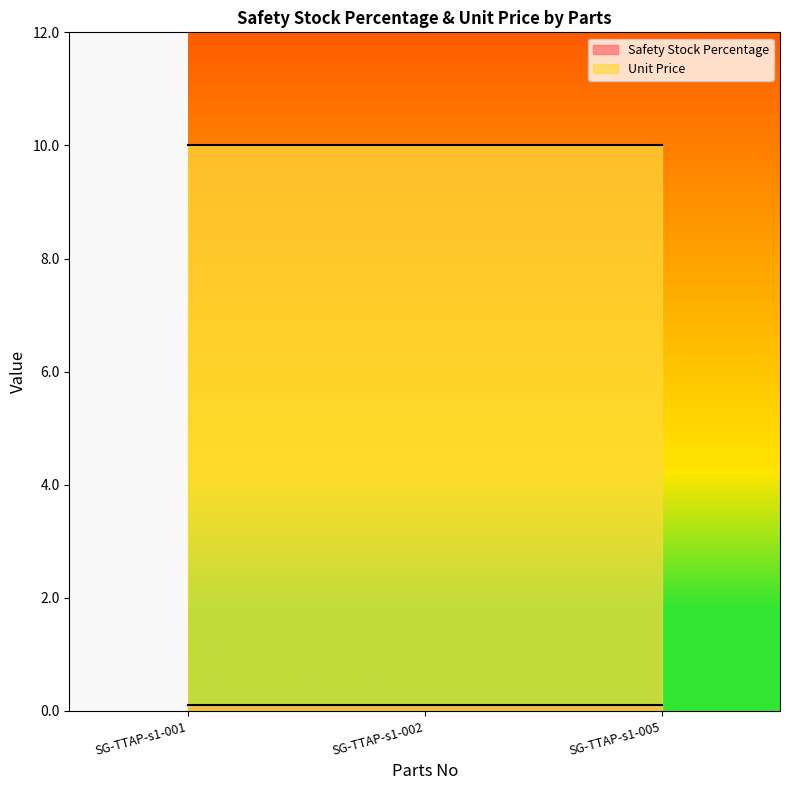

Between SG-TTAP-s1-001 and SG-TTAP-s1-002, which series saw the biggest shift?

Safety Stock Percentage